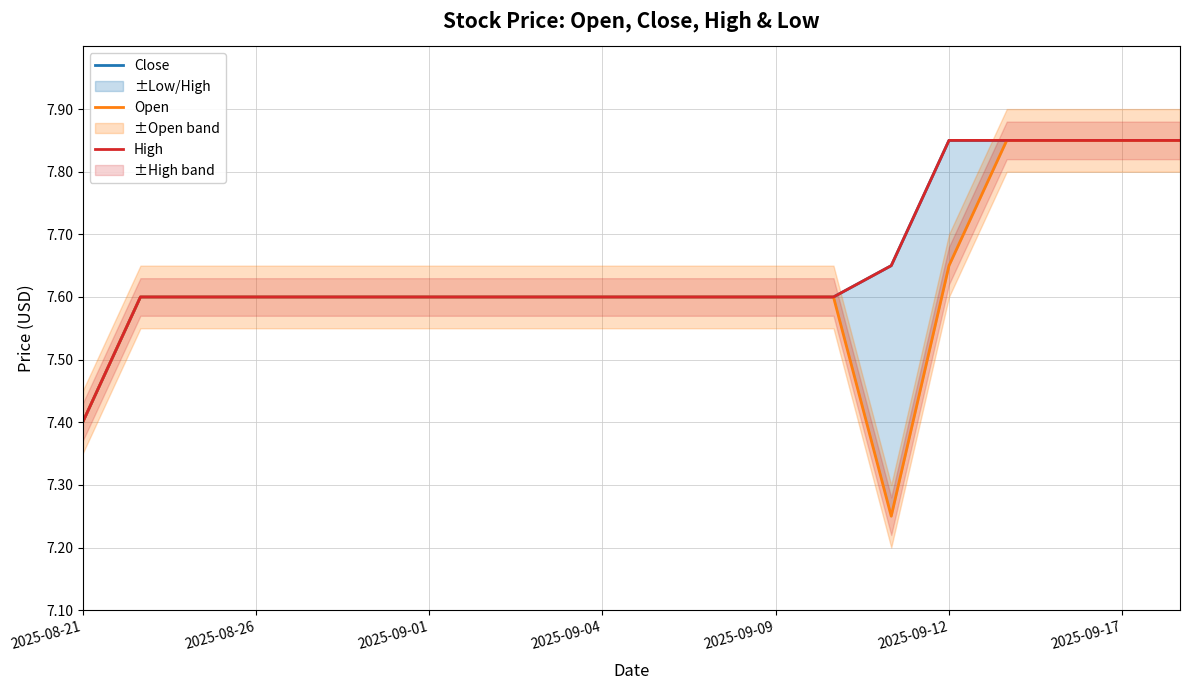

Is the value of High at 2025-09-12 greater than the value of Close at 14?

No